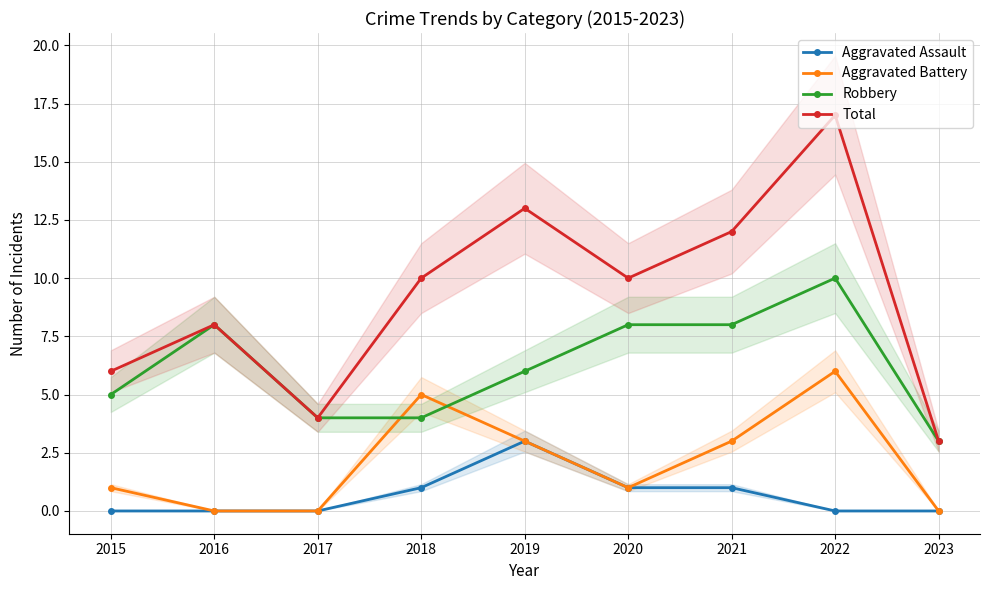

How many values in the Aggravated Battery series are below 1?

3